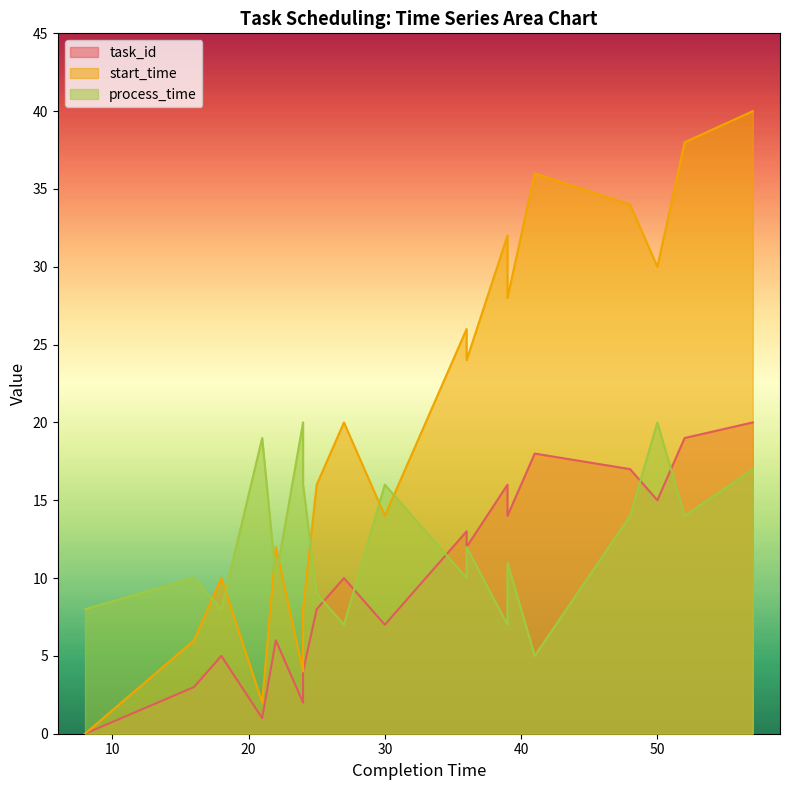

Rank the categories by start_time value from lowest to highest.

8, 21, 24, 16, 24, 18, 22, 30, 25, 28, 27, 36, 36, 39, 50, 39, 48, 41, 52, 57